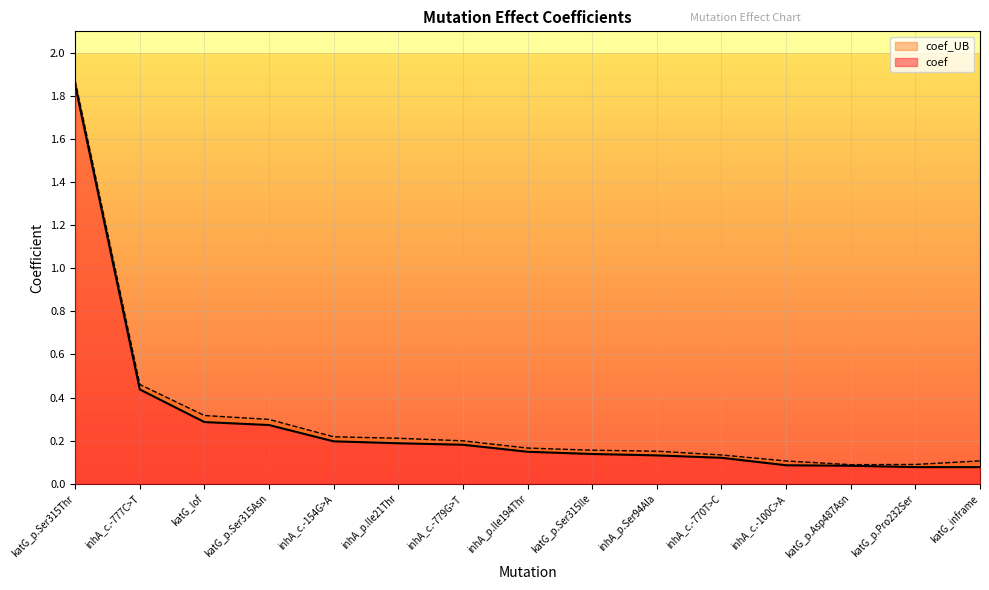

The value of coef_UB at inhA_c.-777C>T is 0.3. True or false?

False